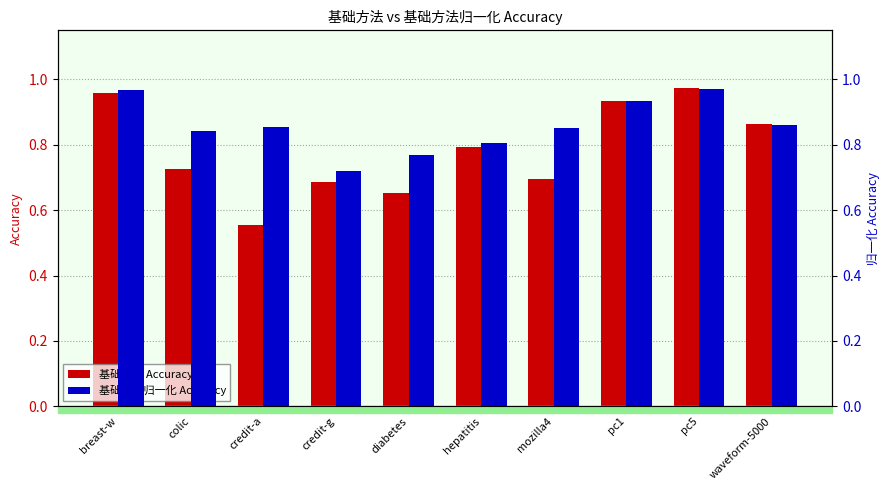

Reading right to left, extract all data points from this chart.

基础方法 Accuracy: waveform-5000=0.9	pc5=1.0	pc1=0.9	mozilla4=0.7	hepatitis=0.8	diabetes=0.7	credit-g=0.7	credit-a=0.6	colic=0.7	breast-w=1.0
基础方法归一化 Accuracy: waveform-5000=0.9	pc5=1.0	pc1=0.9	mozilla4=0.8	hepatitis=0.8	diabetes=0.8	credit-g=0.7	credit-a=0.9	colic=0.8	breast-w=1.0